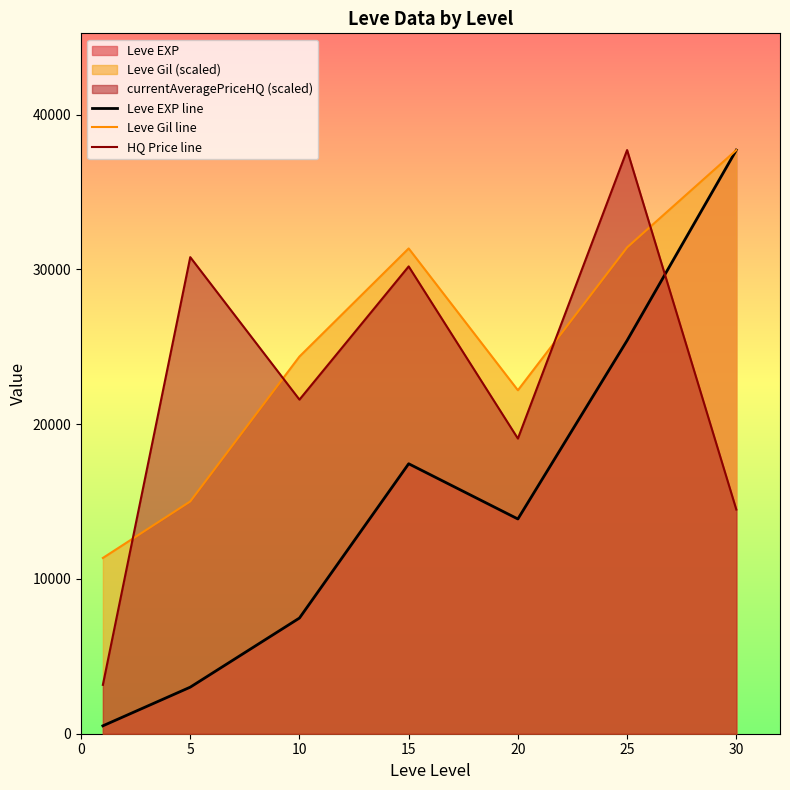

Which series has the largest total across all categories?

Leve Gil line